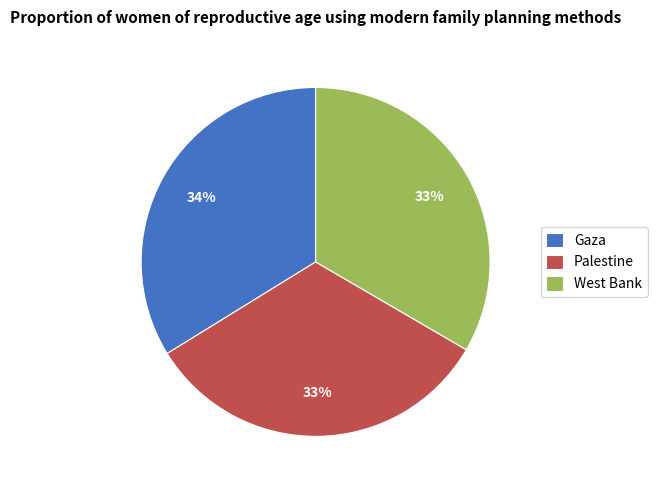

Is it true that Gaza is 44% of the pie?

False